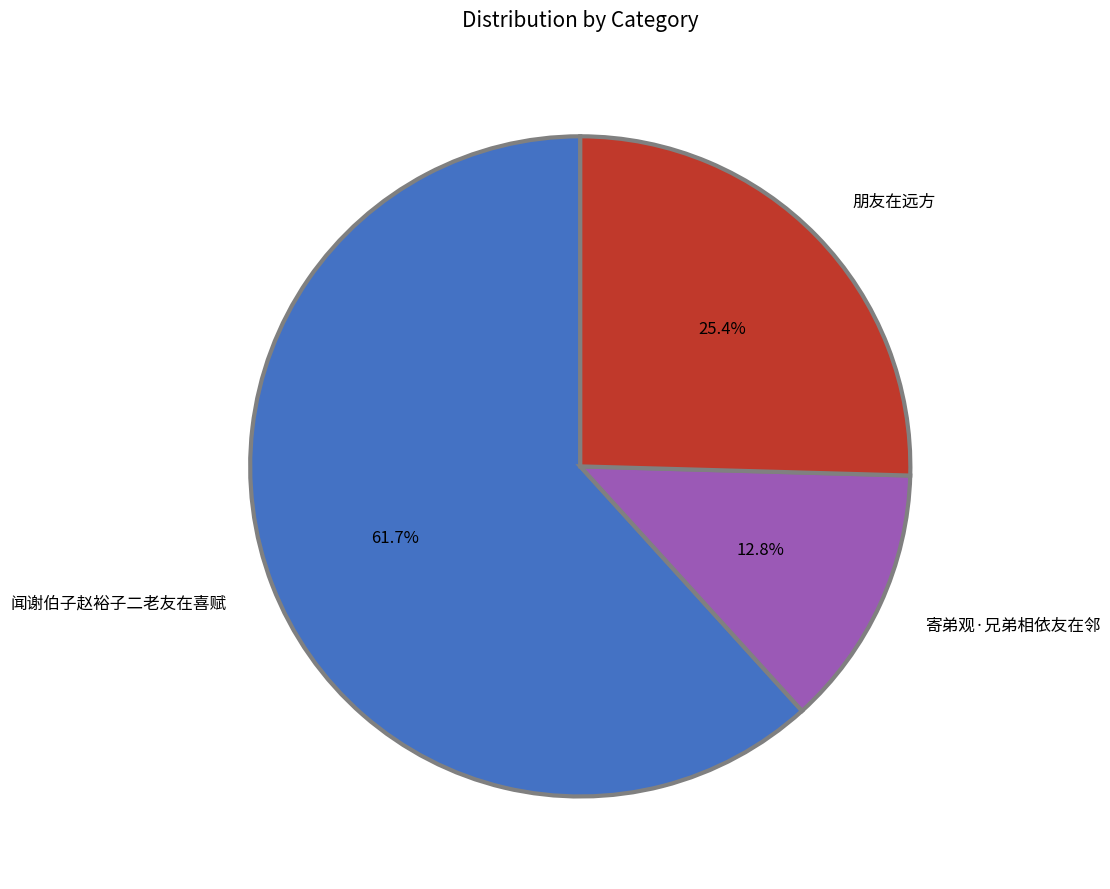

Which category has the biggest portion of the pie?

闻谢伯子赵裕子二老友在喜赋